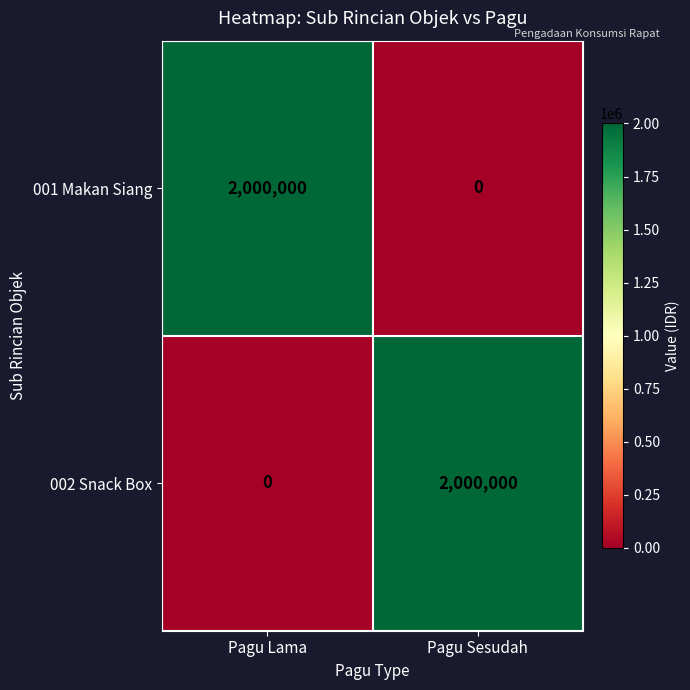

Count the number of data series in this chart.

2